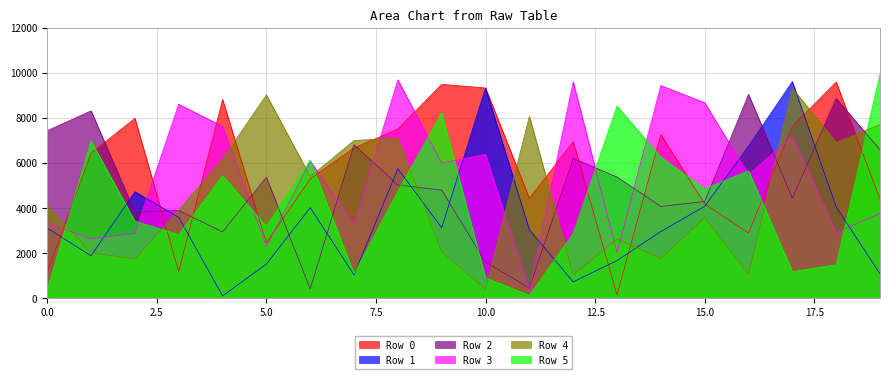

Reading left to right, extract all data points from this chart.

Row 0: 0=1156.5	1=6440.1	2=7986.7	3=1179.6	4=8825.2	5=2460.2	6=5298.1	7=6667.9	8=7513.8	9=9497.1	10=9332.4	11=4433.7	12=6951.8	13=144.2	14=7266.7	15=4191.1	16=2894.2	17=7631.8	18=9596.7	19=4391.8
Row 1: 0=3110.4	1=1884.0	2=4724.2	3=3592.8	4=99.8	5=1512.3	6=4019.5	7=1034.3	8=5748.8	9=3127.7	10=9334.5	11=3041.2	12=722.7	13=1669.8	14=2960.5	15=4079.5	16=6742.8	17=9614.5	18=4050.6	19=1083.3
Row 2: 0=7437.1	1=8314.8	2=3816.8	3=3895.1	4=2943.5	5=5369.0	6=412.0	7=6813.6	8=5026.2	9=4797.4	10=1600.2	11=457.5	12=6204.7	13=5380.9	14=4071.0	15=4293.5	16=9046.2	17=4441.5	18=8869.4	19=6588.1
Row 3: 0=3336.1	1=2629.0	2=2876.1	3=8611.1	4=7629.7	5=2290.1	6=6084.7	7=3303.5	8=9695.5	9=6002.2	10=6390.9	11=328.3	12=9604.0	13=2018.7	14=9443.5	15=8681.2	16=5488.3	17=7195.0	18=2931.6	19=3748.3
Row 4: 0=4125.2	1=2011.5	2=1748.0	3=3916.3	4=6179.7	5=9026.5	6=5397.1	7=7002.2	8=7109.3	9=2052.8	10=407.0	11=8072.6	12=1041.5	13=2622.5	14=1764.7	15=3583.4	16=1051.9	17=9323.7	18=6912.3	19=7712.9
Row 5: 0=382.0	1=6982.0	2=3419.2	3=2817.2	4=5434.7	5=3189.3	6=6116.0	7=1086.1	8=4745.6	9=8231.5	10=904.3	11=121.7	12=2872.7	13=8525.5	14=6269.0	15=4854.1	16=5659.4	17=1181.8	18=1483.6	19=9953.1